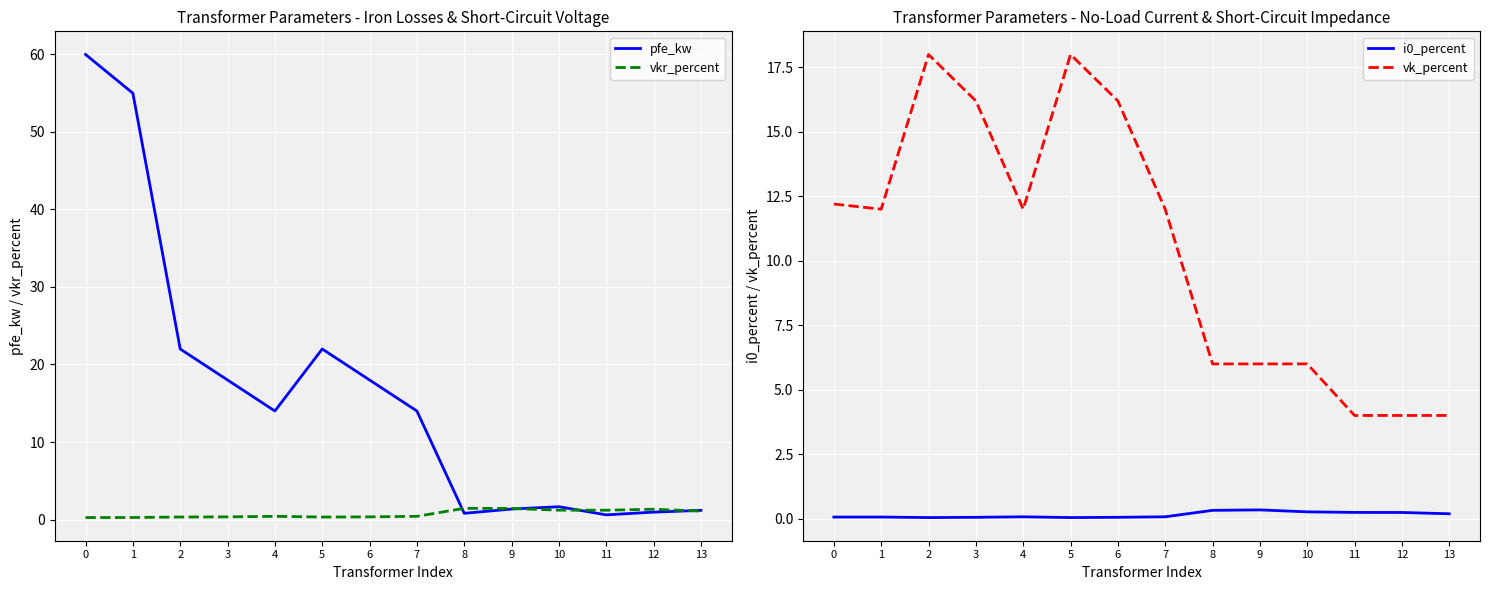

How many data points in vk_percent are less than 12?

6